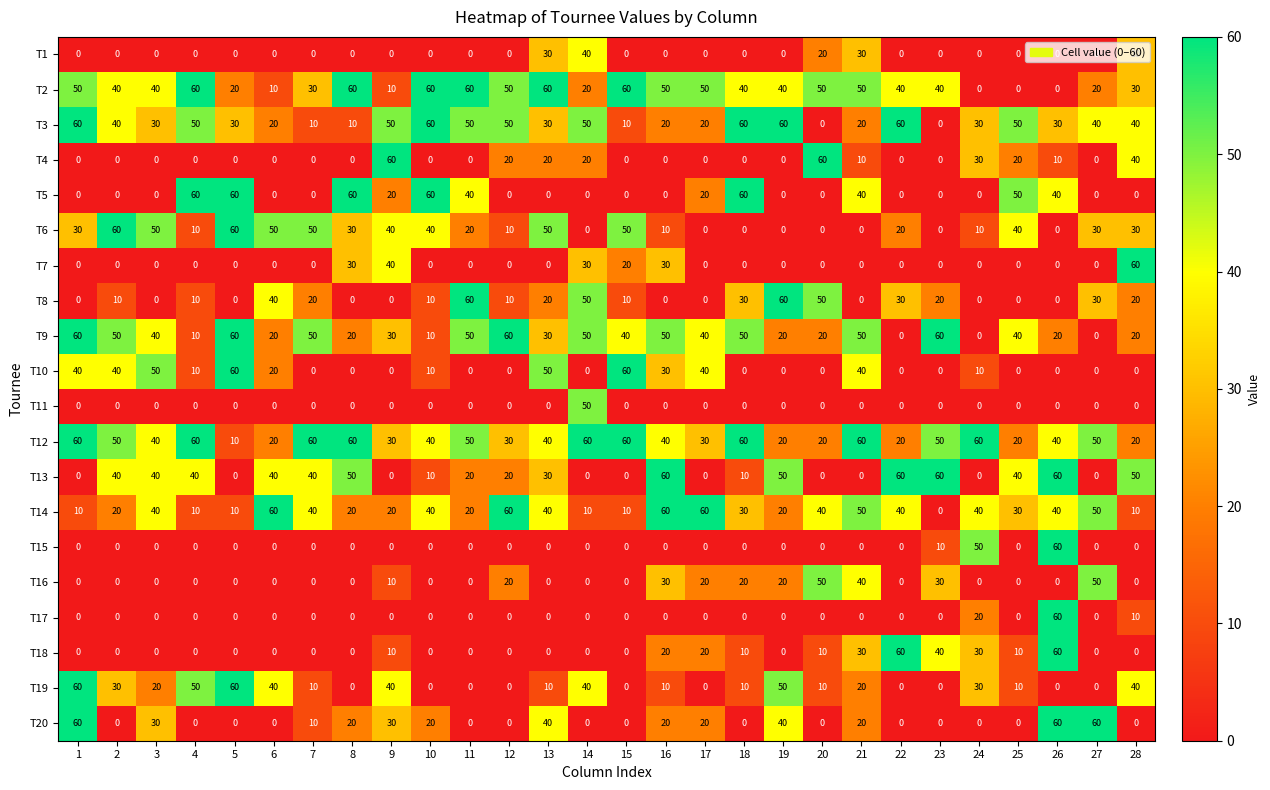

The T18 series shows 30 at 24. True or false?

True